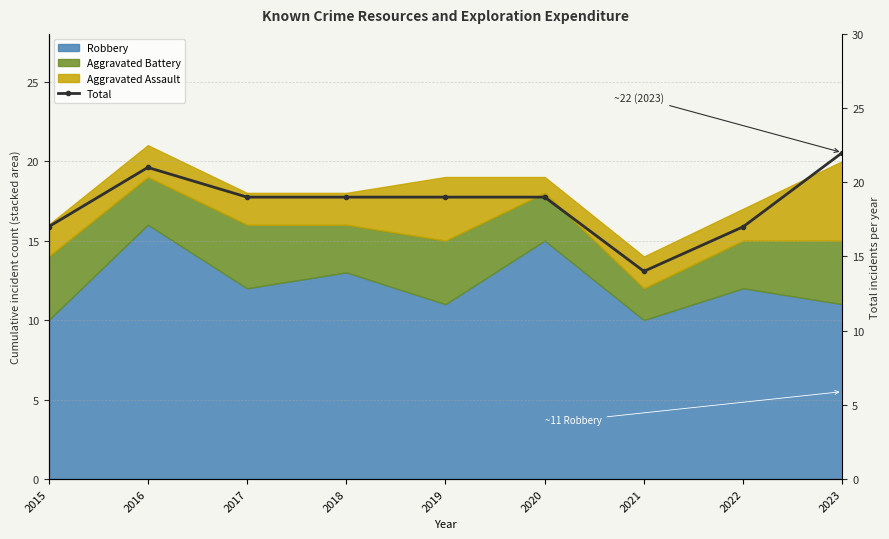

Where is the data nearest to the value 18?

2015